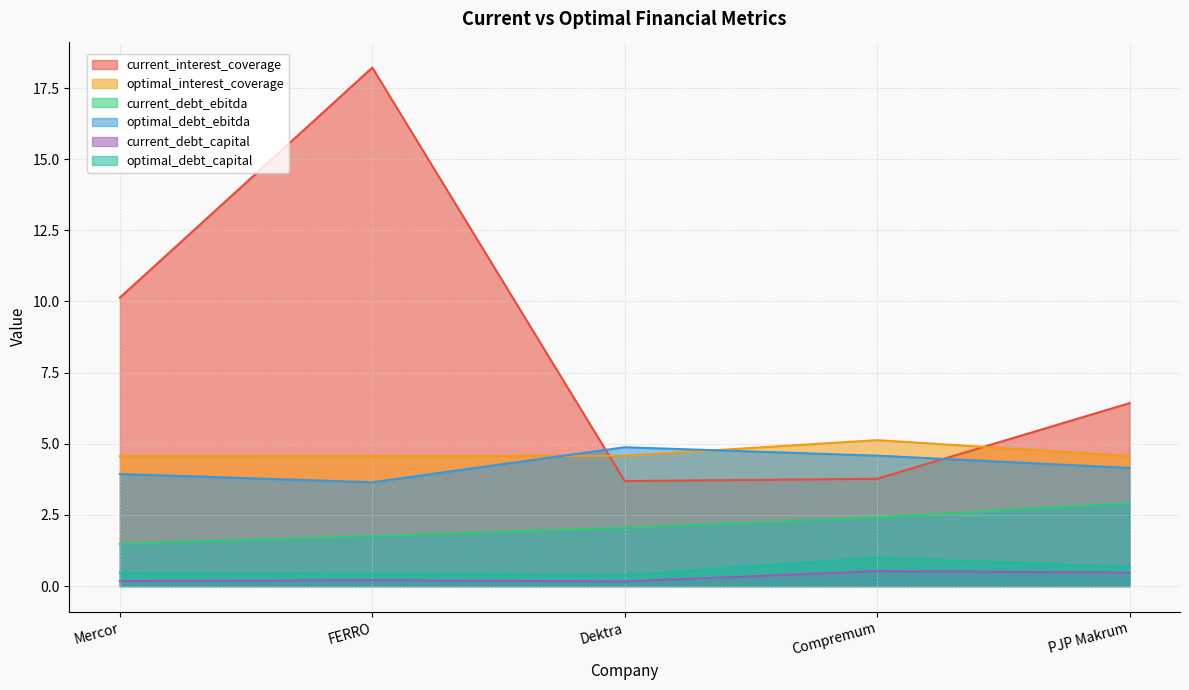

Which category has the lowest value in the optimal_interest_coverage series?

Mercor